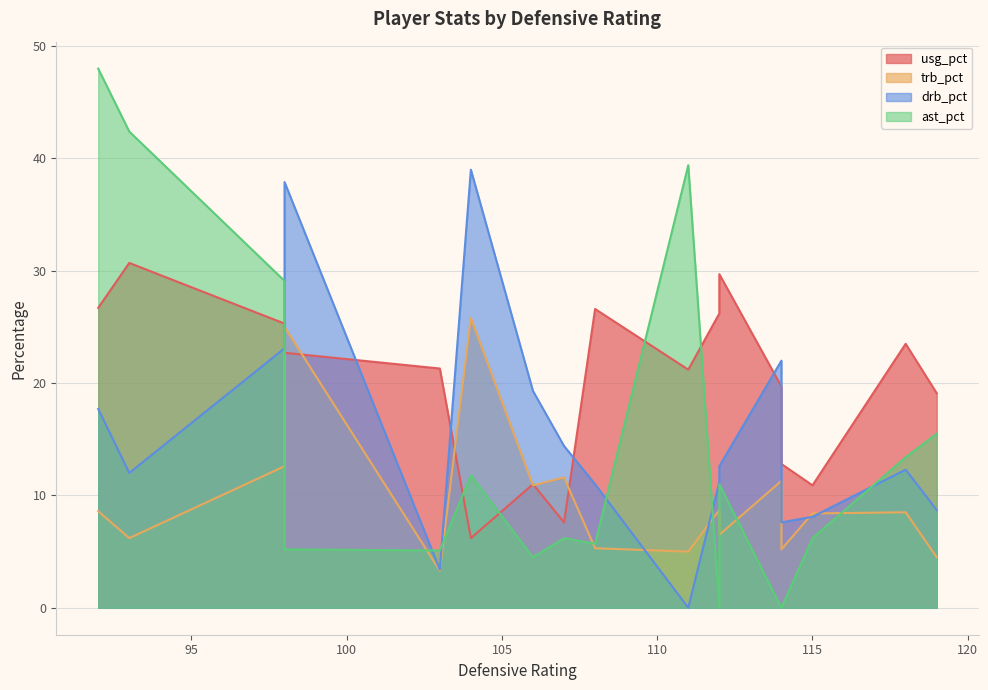

True or false: usg_pct and trb_pct intersect in this chart.

True